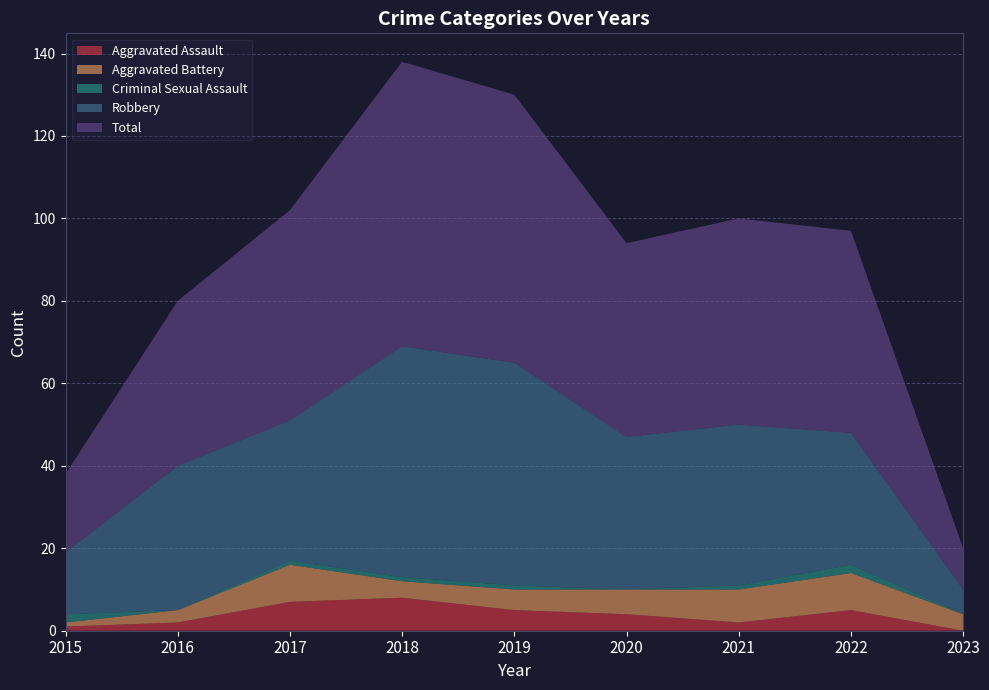

Reading left to right, what are all the values shown in this chart?

Aggravated Assault: 1	2	7	8	5	4	2	5	0
Aggravated Battery: 1	3	9	4	5	6	8	9	4
Criminal Sexual Assault: 2	0	1	1	1	0	1	2	0
Robbery: 15	35	34	56	54	37	39	32	6
Total: 19	40	51	69	65	47	50	49	10